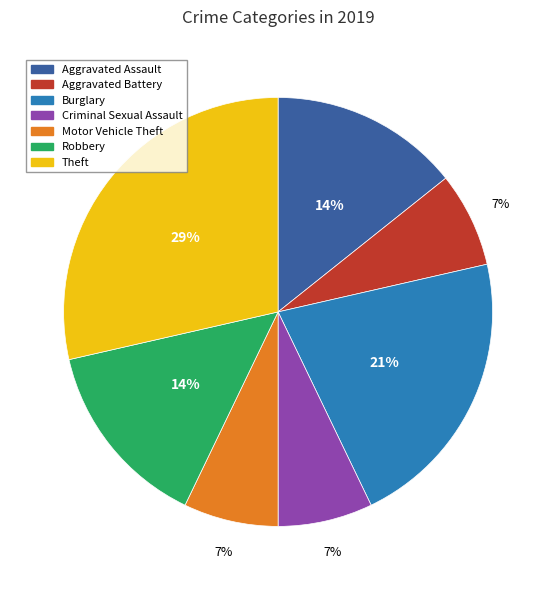

Does any single category account for the majority?

No